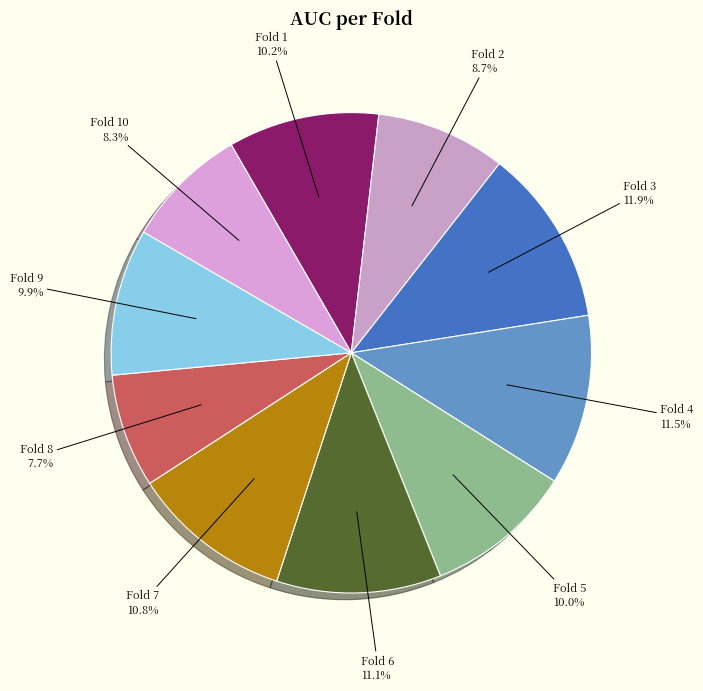

To the nearest percent, what is the difference between the largest and smallest slice percentages?

4%